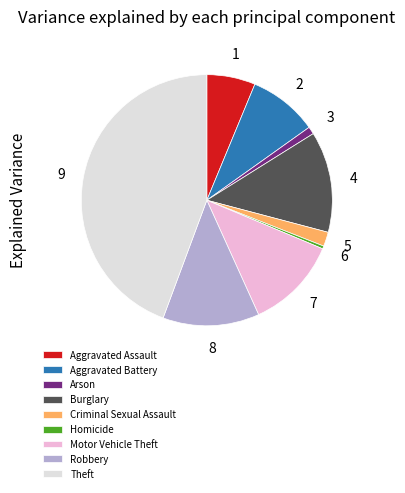

Is the sum of Aggravated Battery and Criminal Sexual Assault greater than half?

No